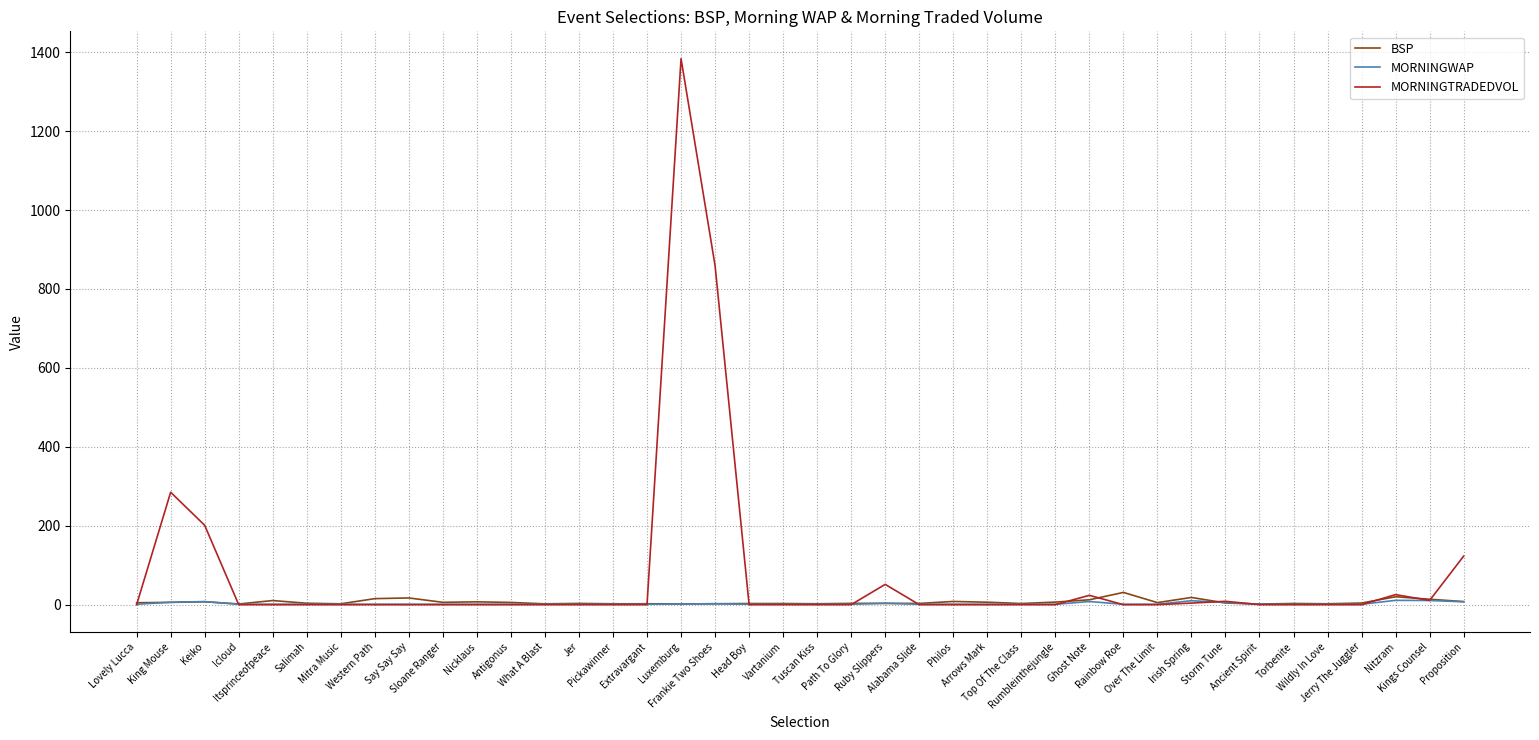

Which series has the widest spread of values?

MORNINGTRADEDVOL